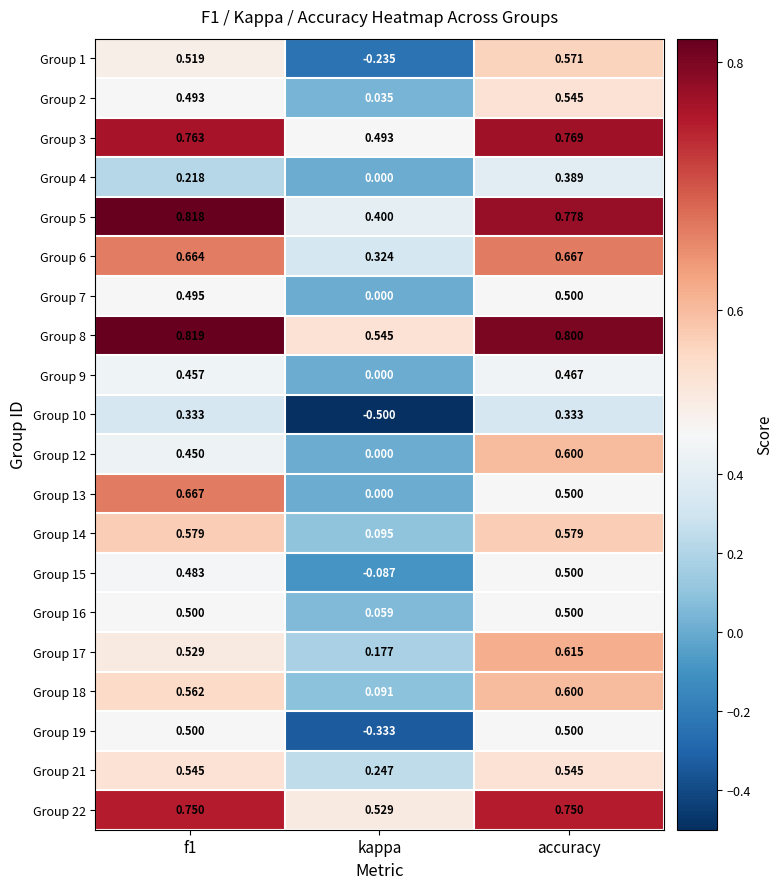

At which label does Group 22 reach its minimum?

kappa